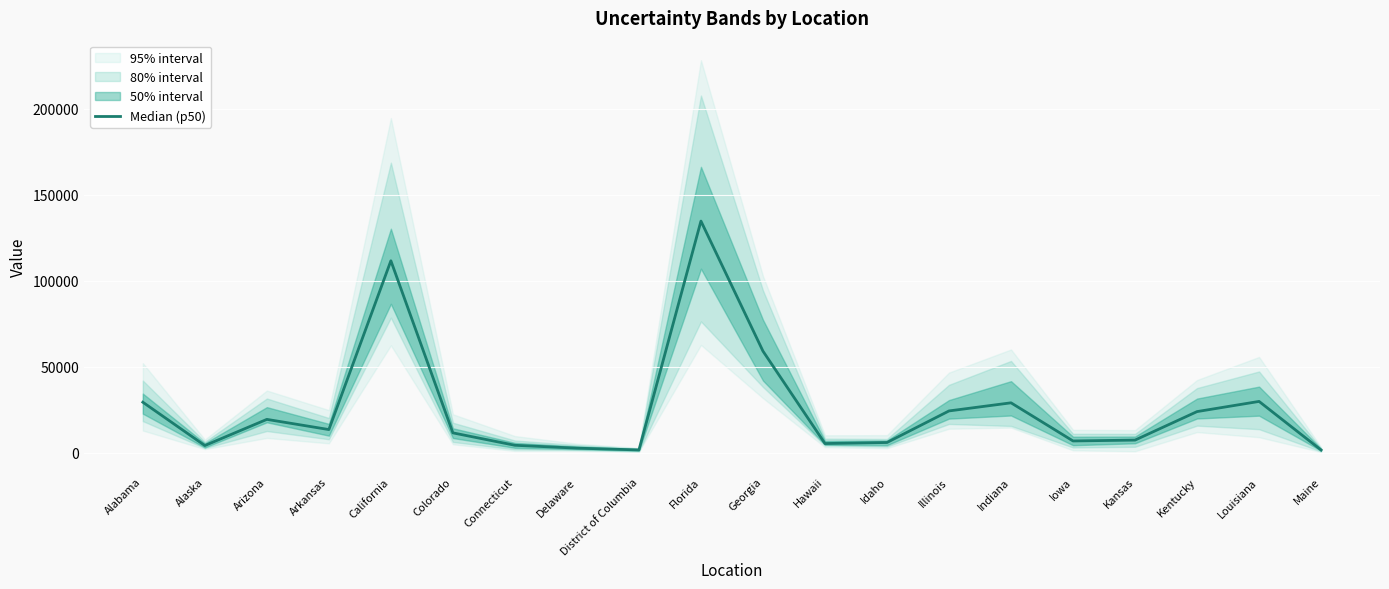

What is the sum of the values at Georgia and Arkansas?

72513